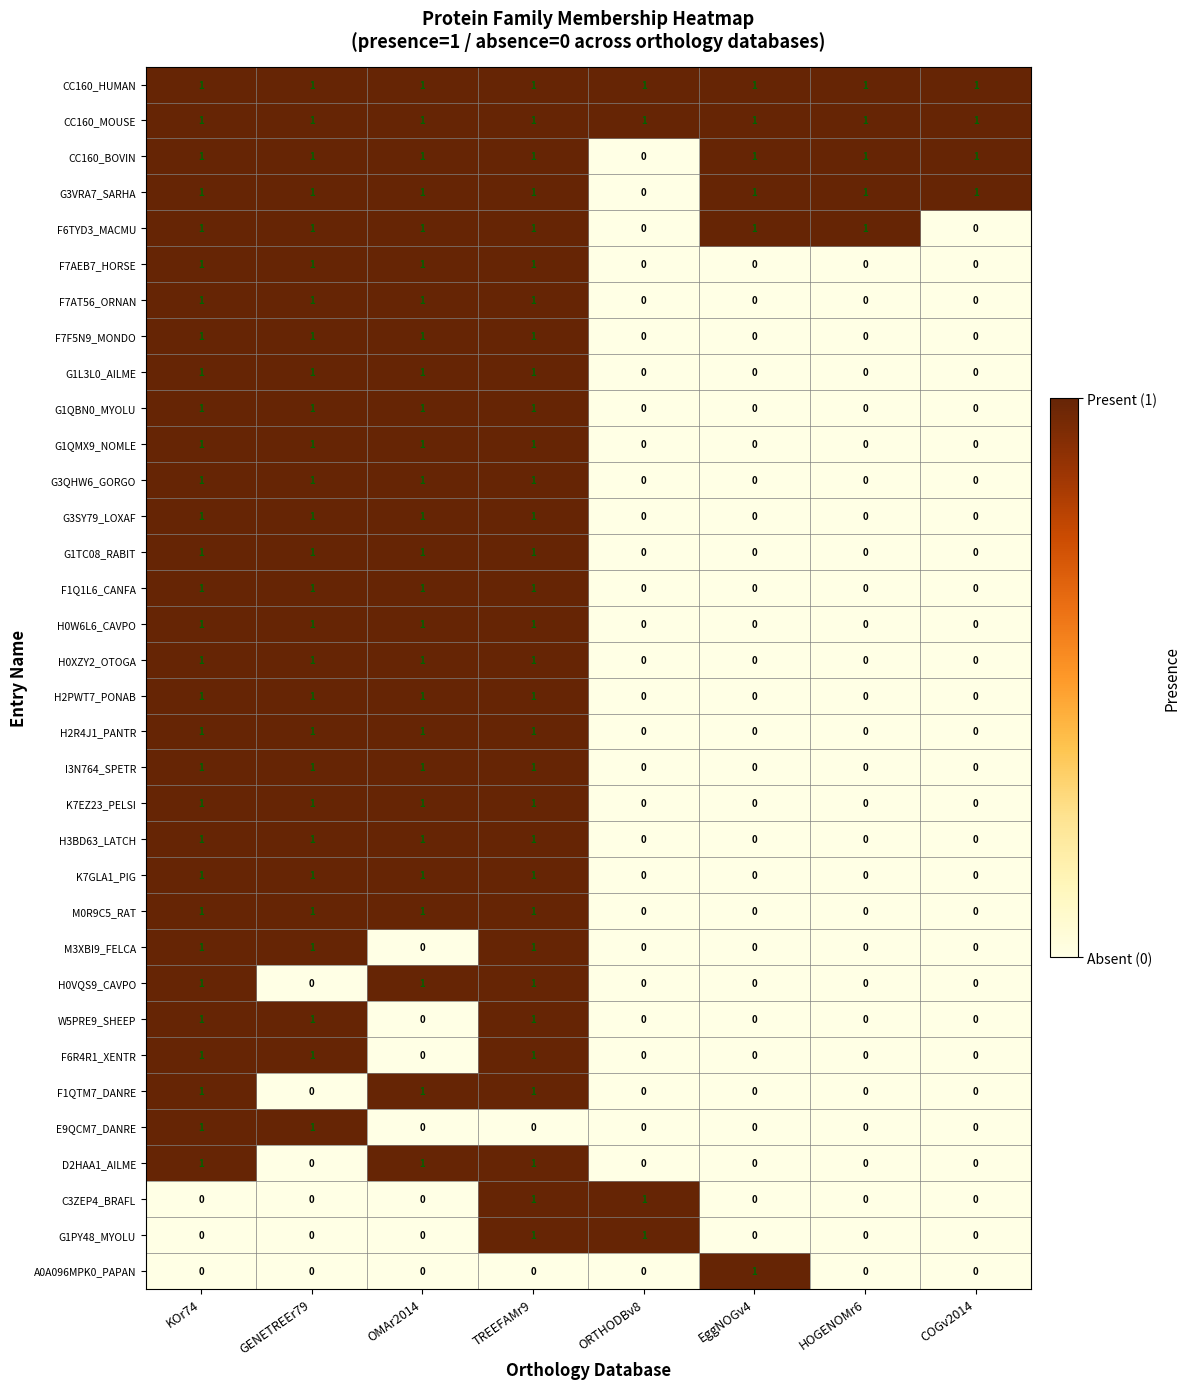

At how many categories does at least one series exceed 0?

8